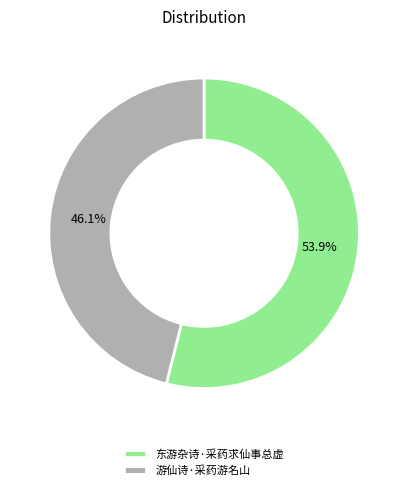

Which has a higher value, 东游杂诗·采药求仙事总虚 or 游仙诗·采药游名山?

东游杂诗·采药求仙事总虚